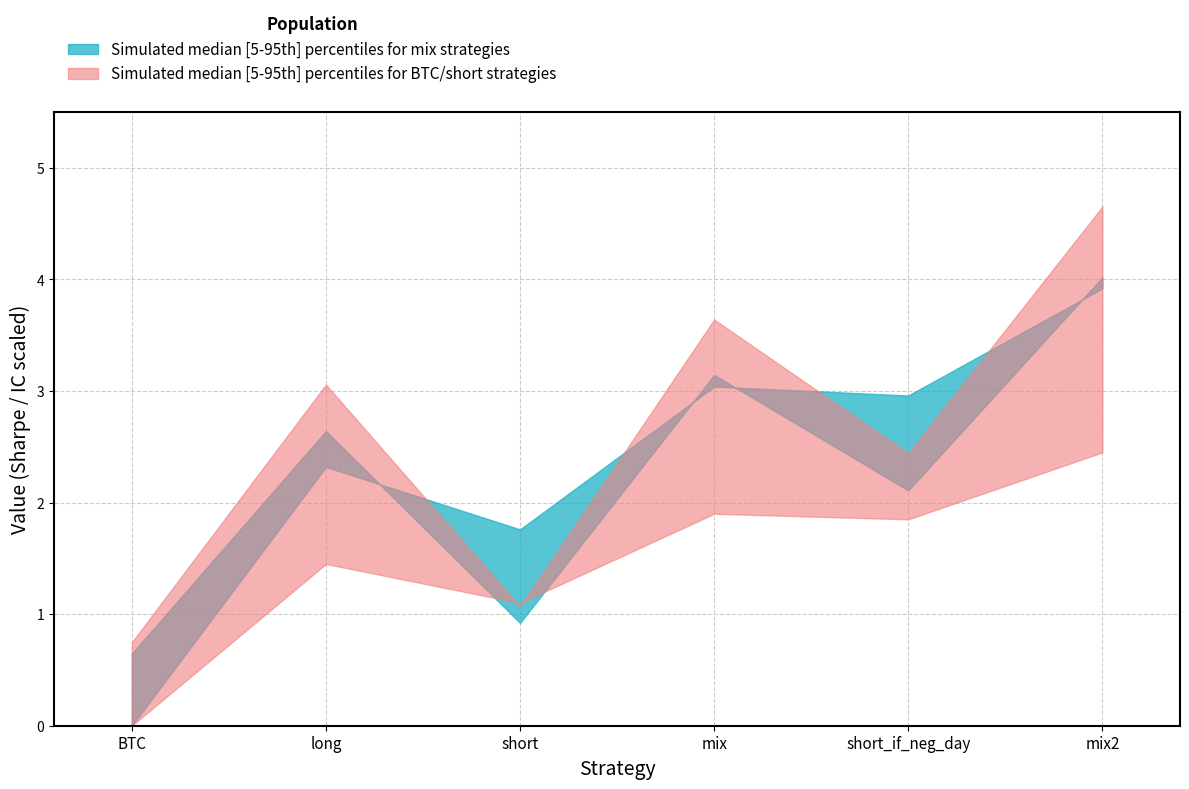

True or false: sharpe has more than 0 points higher than both neighbors.

True